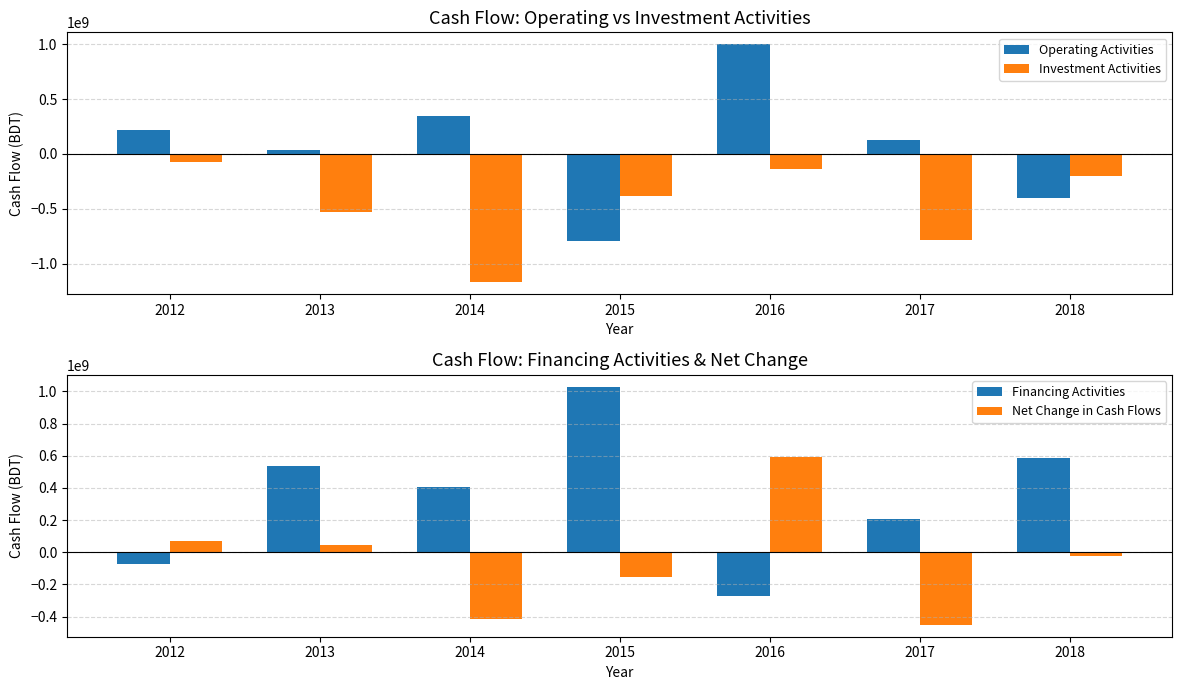

Reading left to right, extract all data points from this chart.

Operating Activities: 2012=219253623	2013=39205296	2014=347508692	2015=-793931361	2016=999798052	2017=126505751	2018=-406213237
Investment Activities: 2012=-74677375	2013=-529006049	2014=-1171053639	2015=-385974627	2016=-134706454	2017=-781454540	2018=-201583986
Financing Activities: 2012=-71927582	2013=537371458	2014=406503474	2015=1028550466	2016=-271404272	2017=203449798	2018=586799988
Net Change in Cash Flows: 2012=72648666	2013=47570705	2014=-417041473	2015=-151355522	2016=593687326	2017=-451498991	2018=-20997235